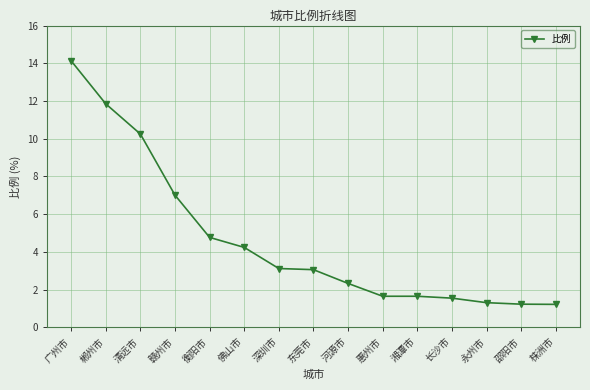

What value does the data have at 东莞市?

3.1